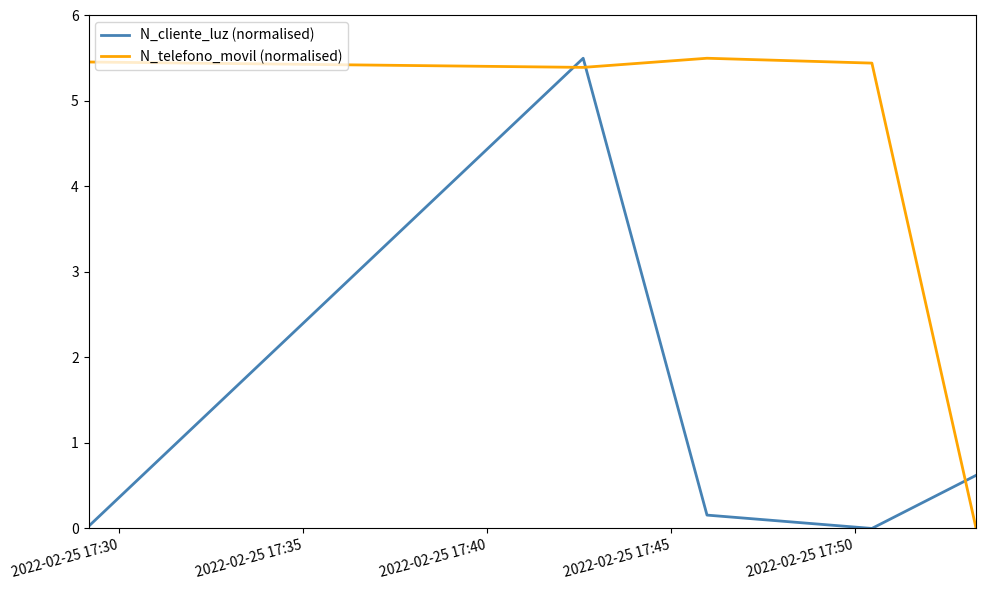

How many times do N_telefono_movil (normalised) and N_cliente_luz (normalised) cross each other?

3